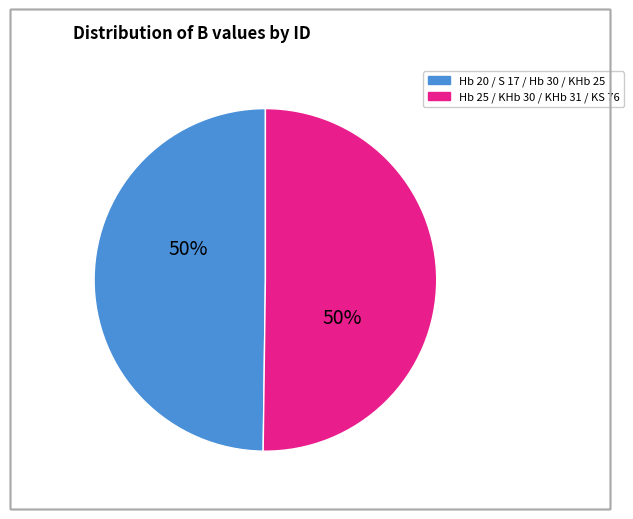

To the nearest percent, what is the average slice percentage?

50%